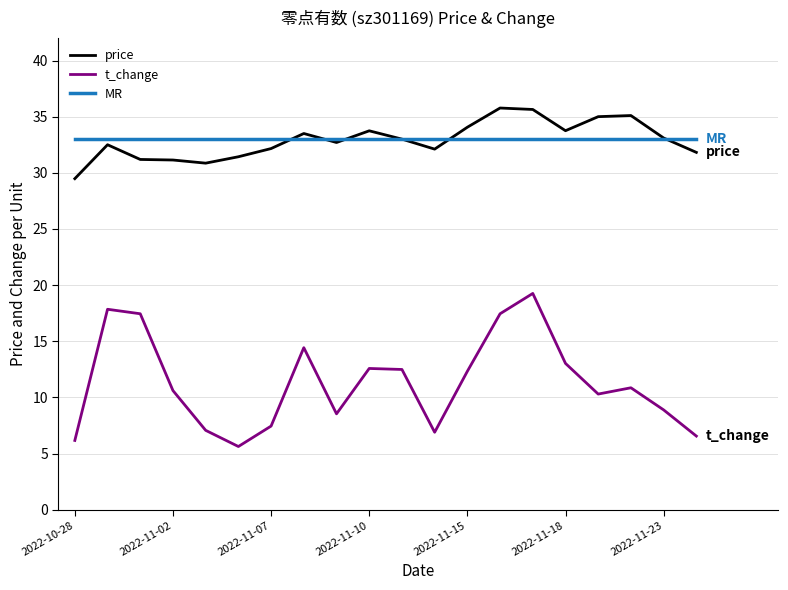

True or false: t_change and MR cross at least once.

False